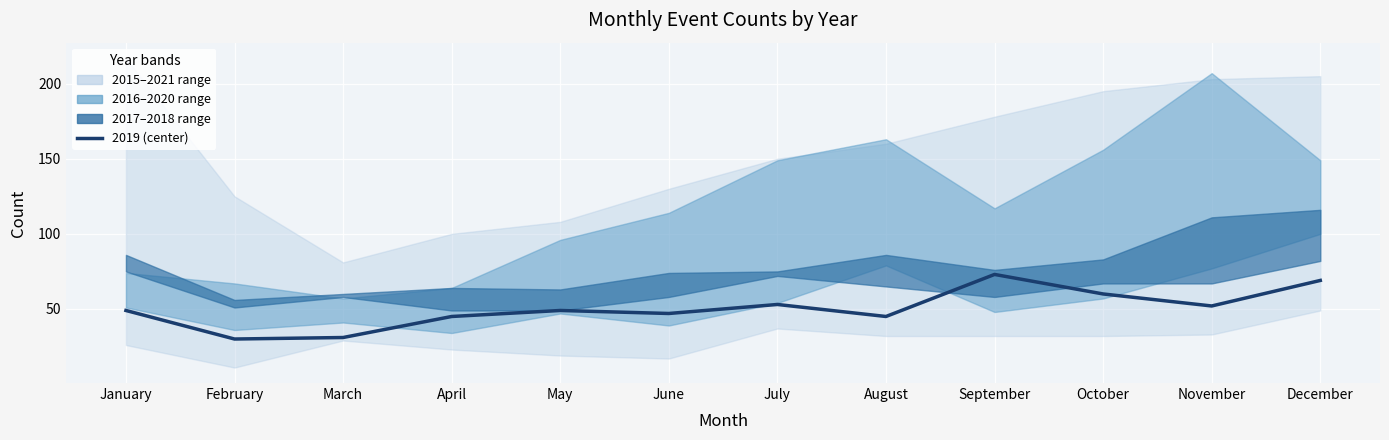

What is the value of the 5th point from the left?

49